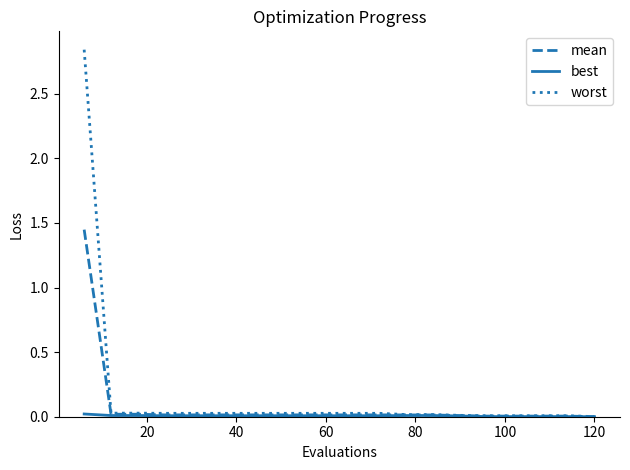

Which series has the widest spread of values?

worst